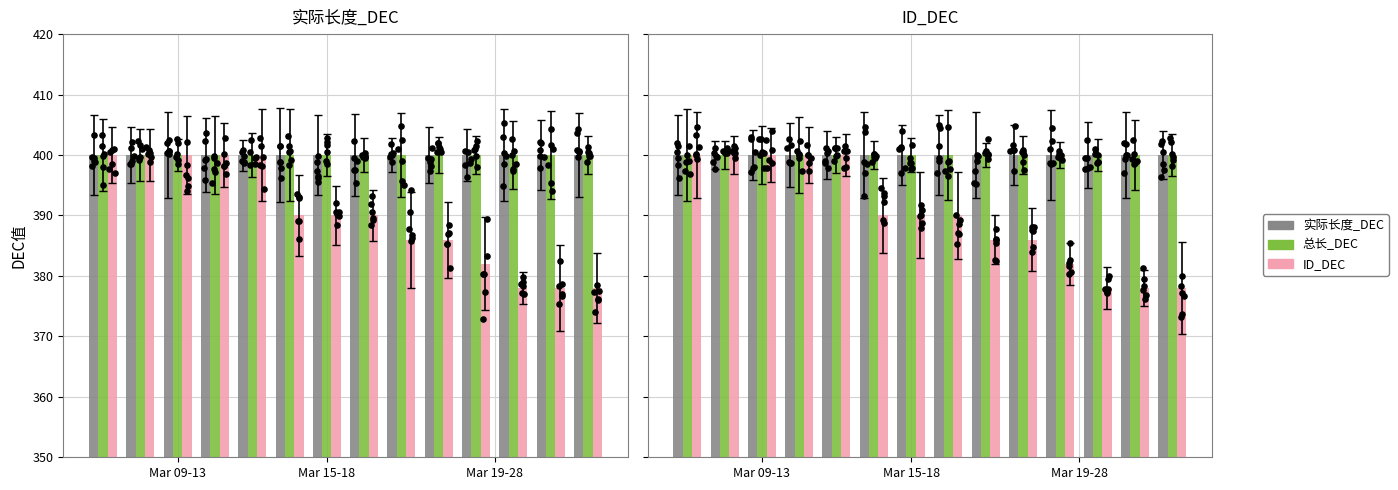

Is the value of ID_DEC at Mar 15-18 greater than the value of 总长_DEC at Mar 09-13?

No